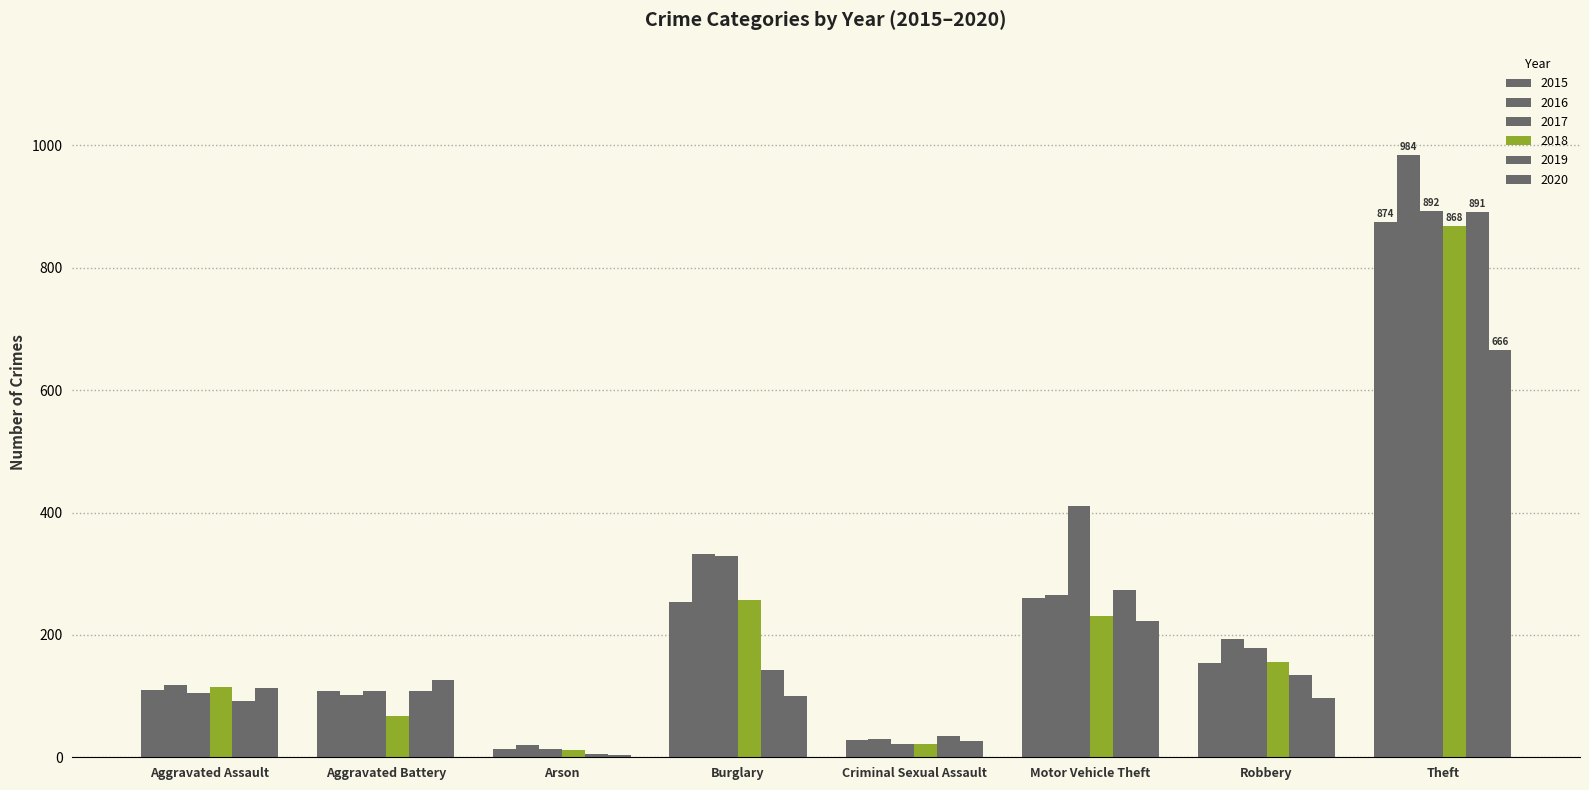

What is the sum of the 2018 values at Burglary and Criminal Sexual Assault?

278